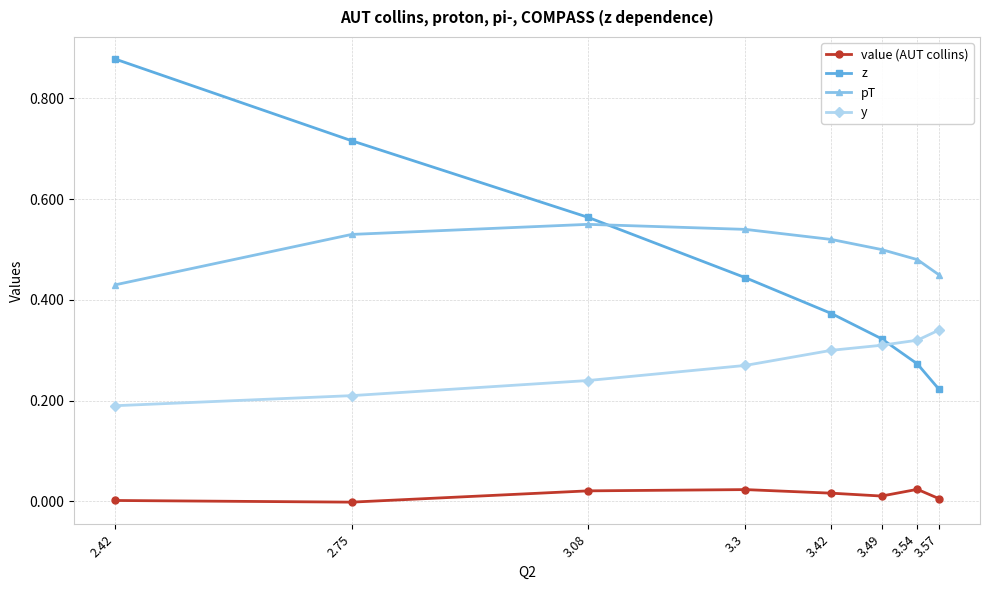

What is the difference between the second highest and minimum values in the z series?

0.5